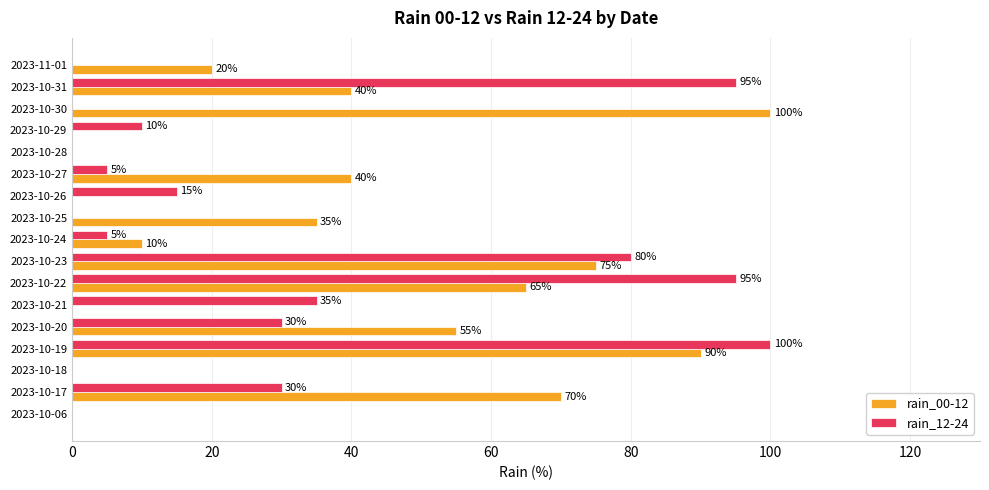

How many data points does each series have?

17